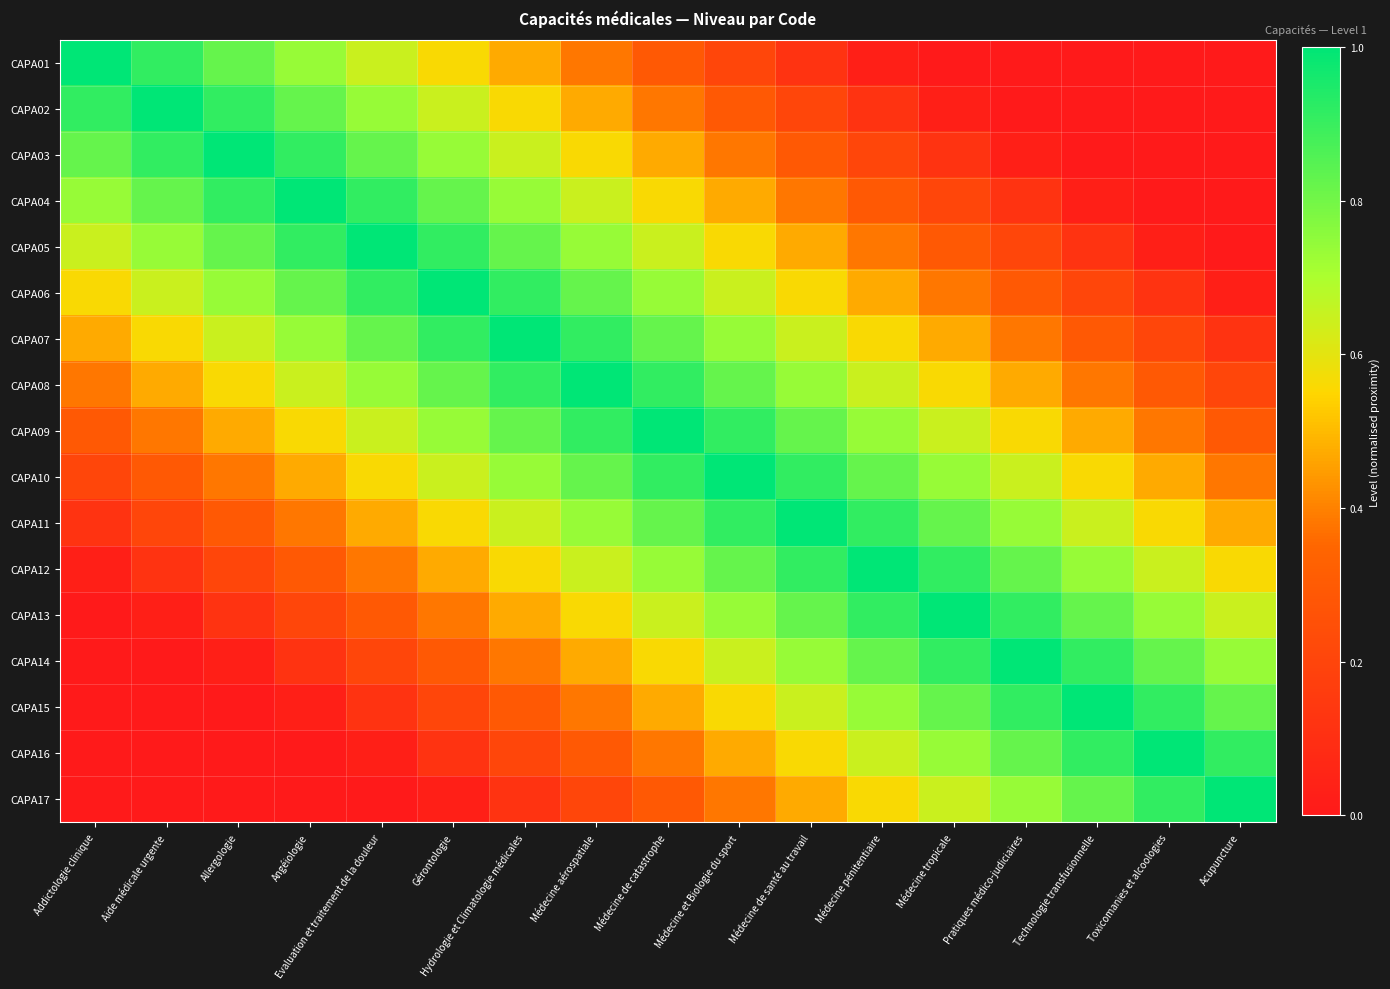

What is the difference between the highest and lowest values at Evaluation et traitement de la douleur?

1.0